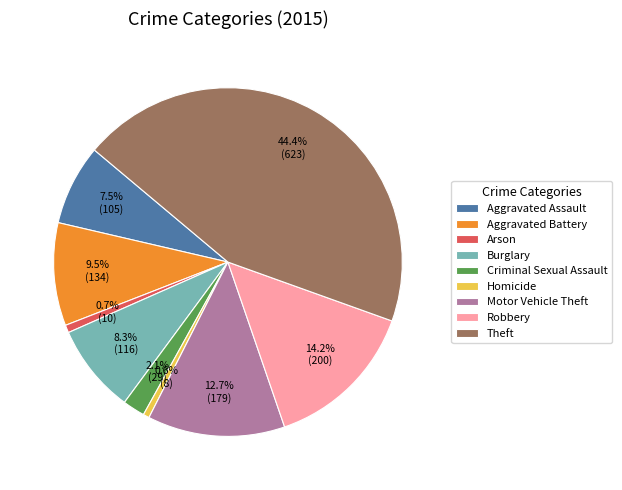

Is it true that Theft is 39% of the pie?

False